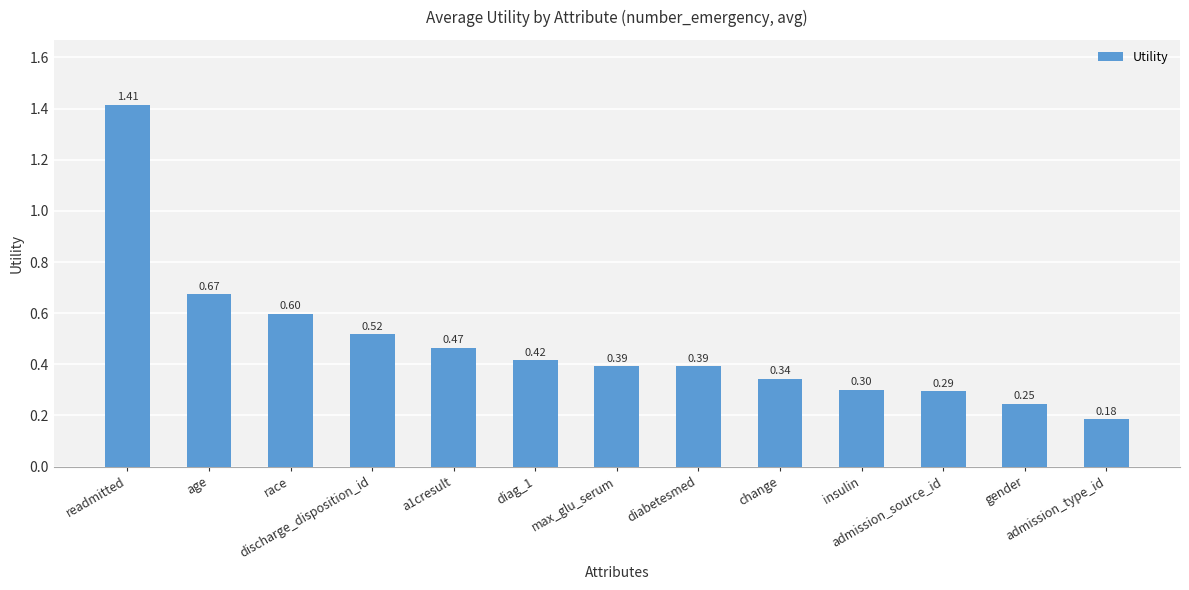

How many data points does each series have?

13